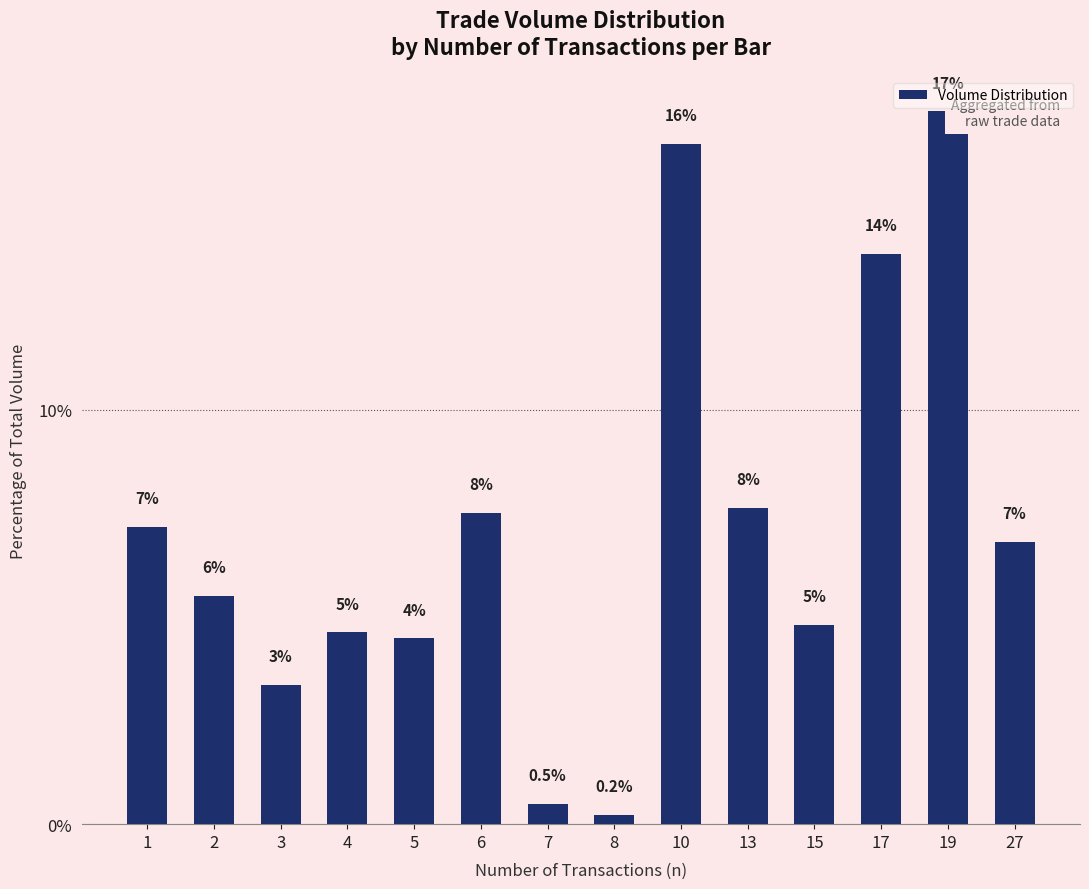

Read the value at 1.

7.2